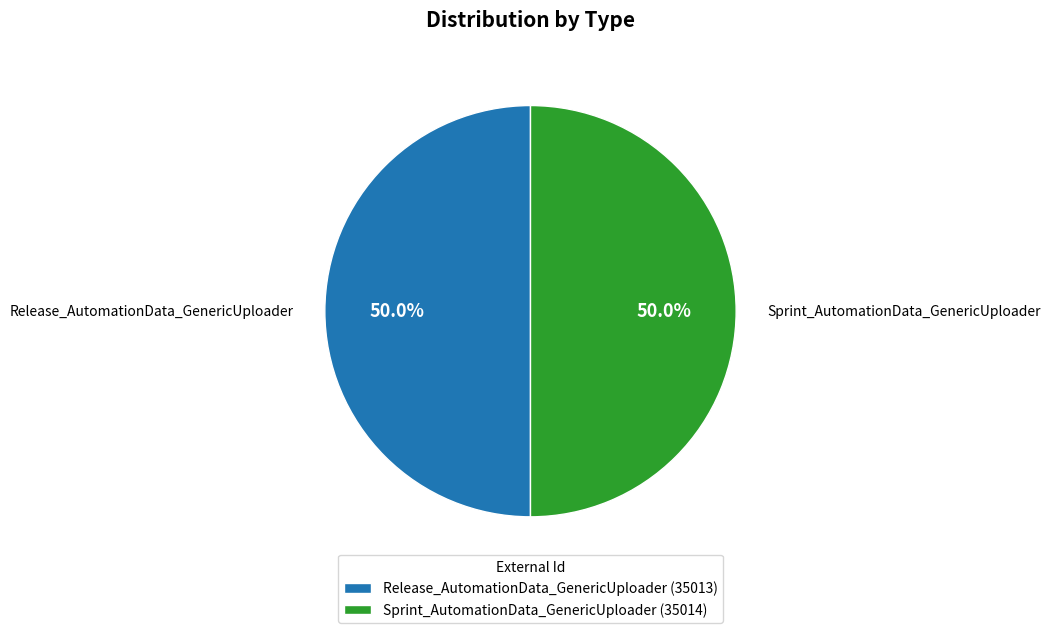

True or false: Sprint_AutomationData_GenericUploader accounts for 50% of the total.

True